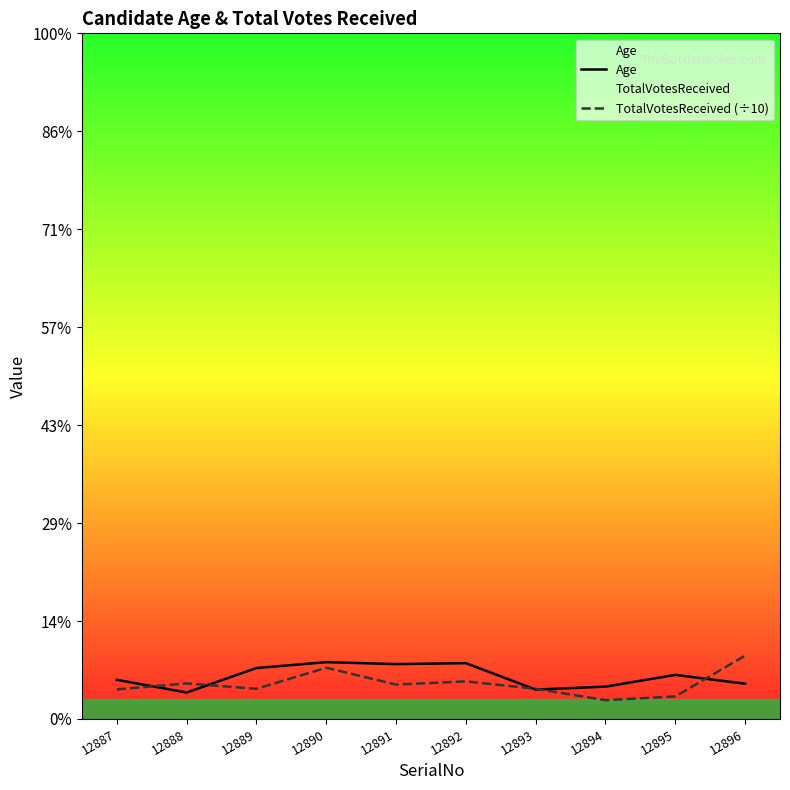

What is the value of the TotalVotesReceived (÷10) point at the 2nd from the left?

36.3